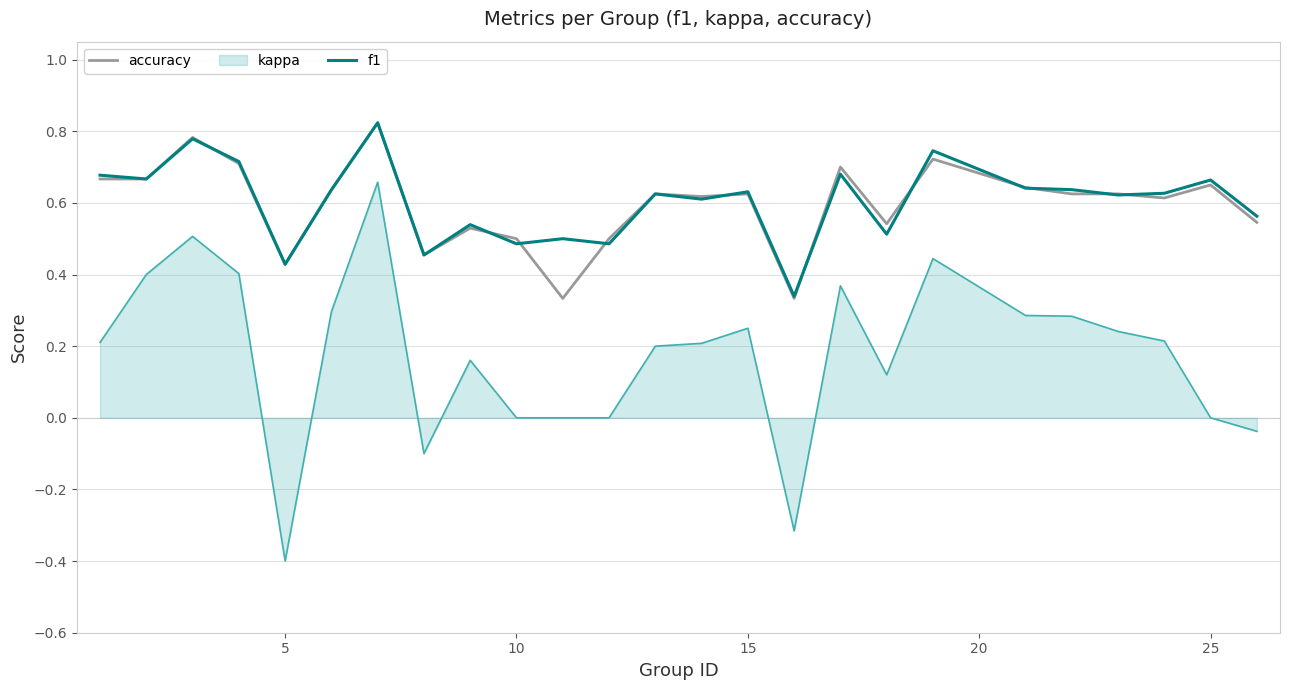

What is the lowest value of the kappa series?

-0.4